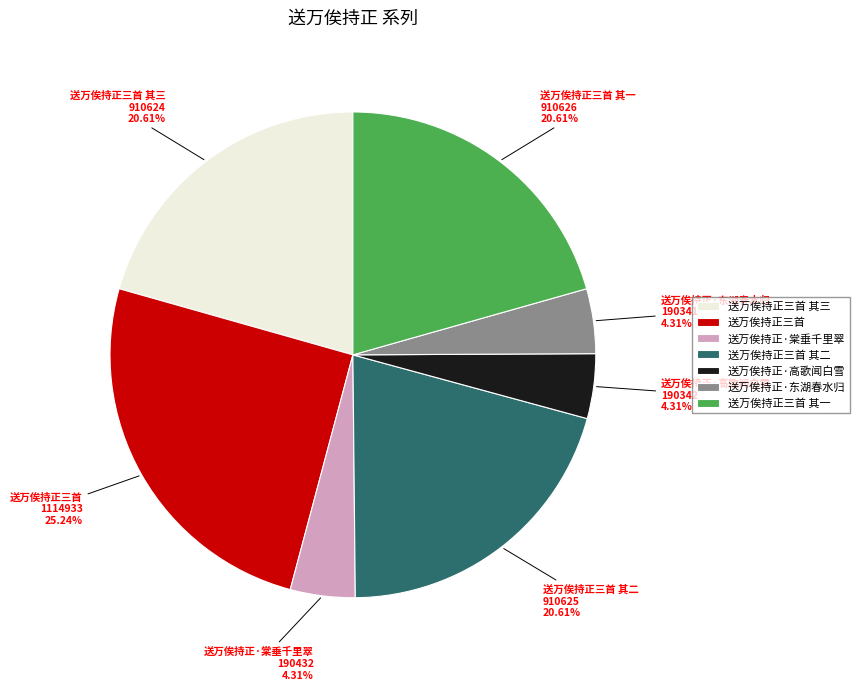

Is there any slice that represents more than half of the pie?

No